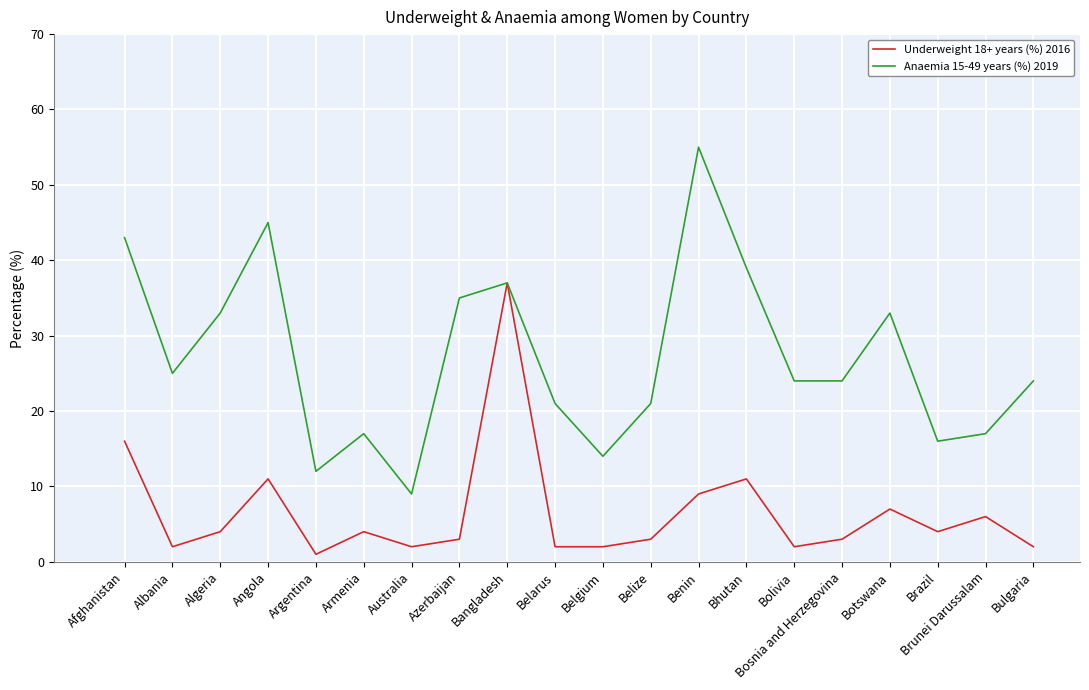

Which series has the largest total across all categories?

Anaemia 15-49 years (%) 2019